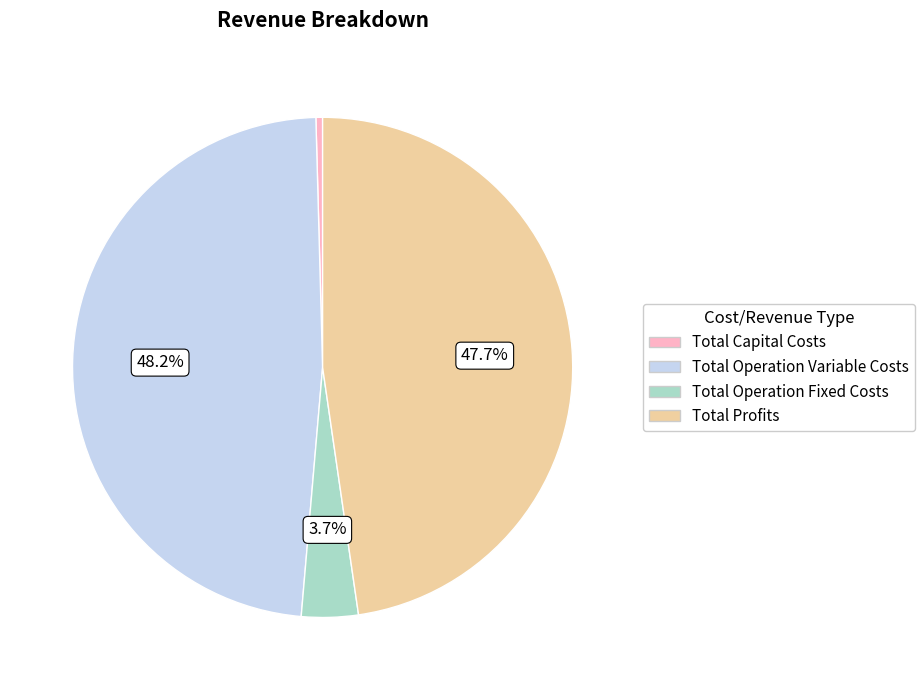

How many slices are in this pie chart?

4